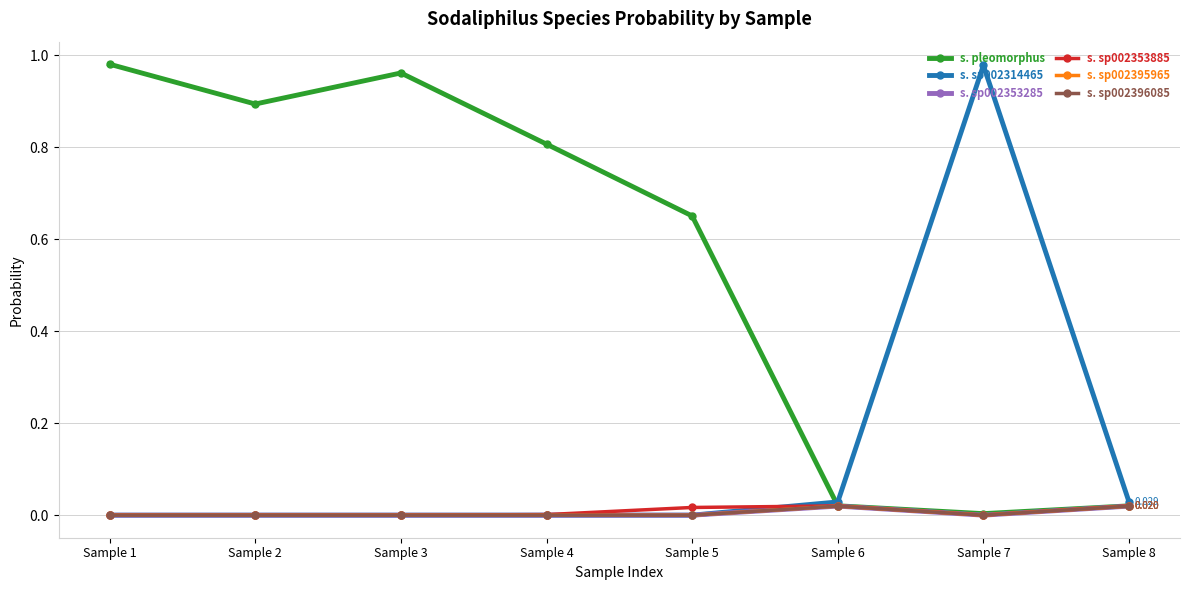

Is this an area chart (filled region under the line)?

No